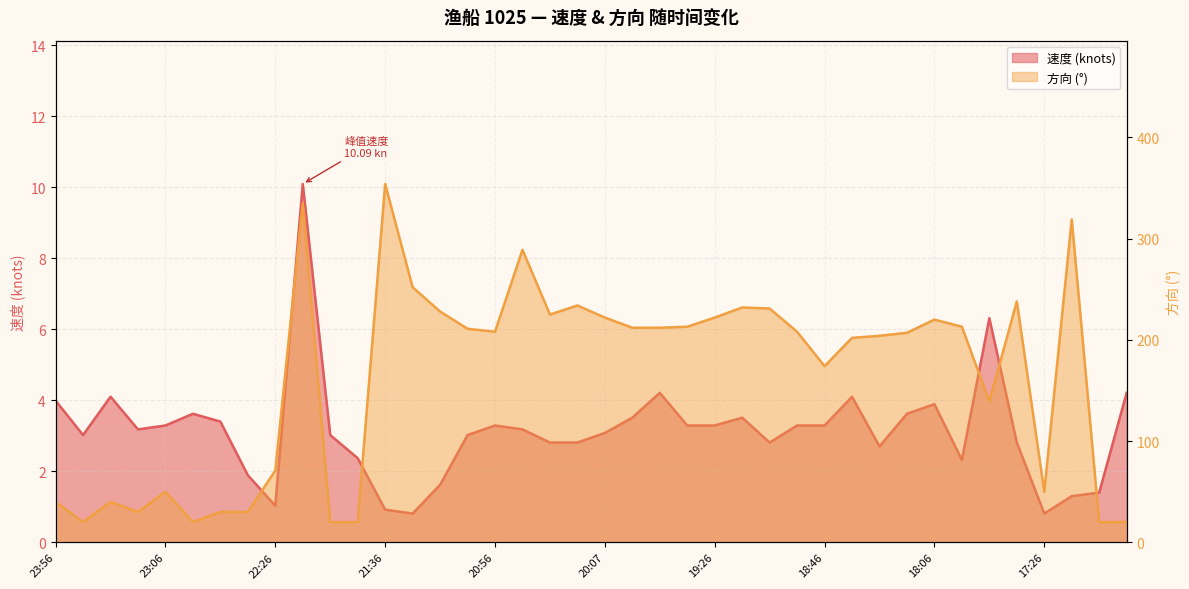

What is the sum of all 方向 values?

6465.0